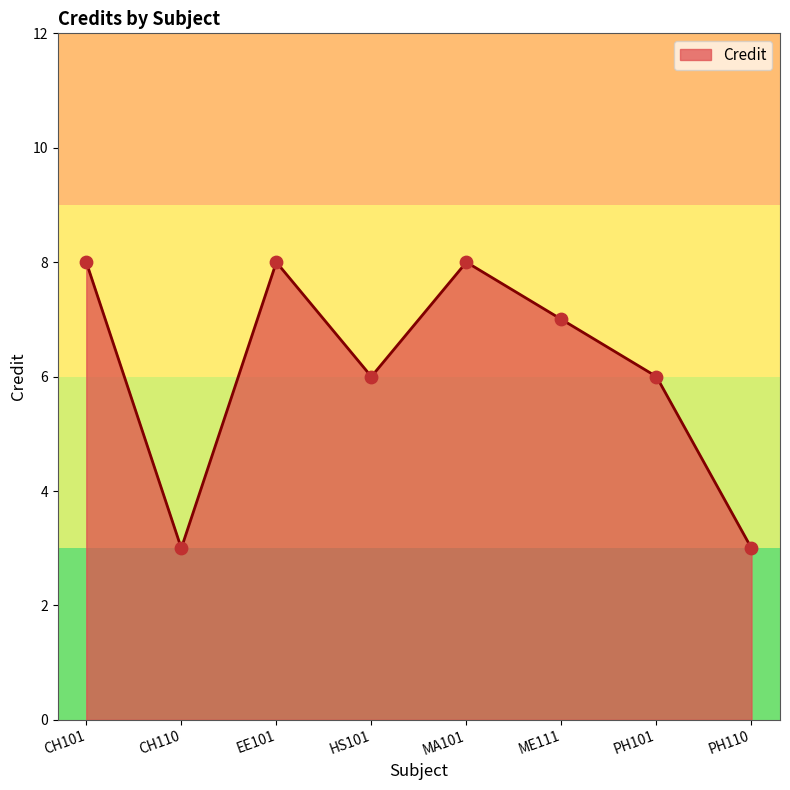

What is the change in value from CH110 to MA101?

+5